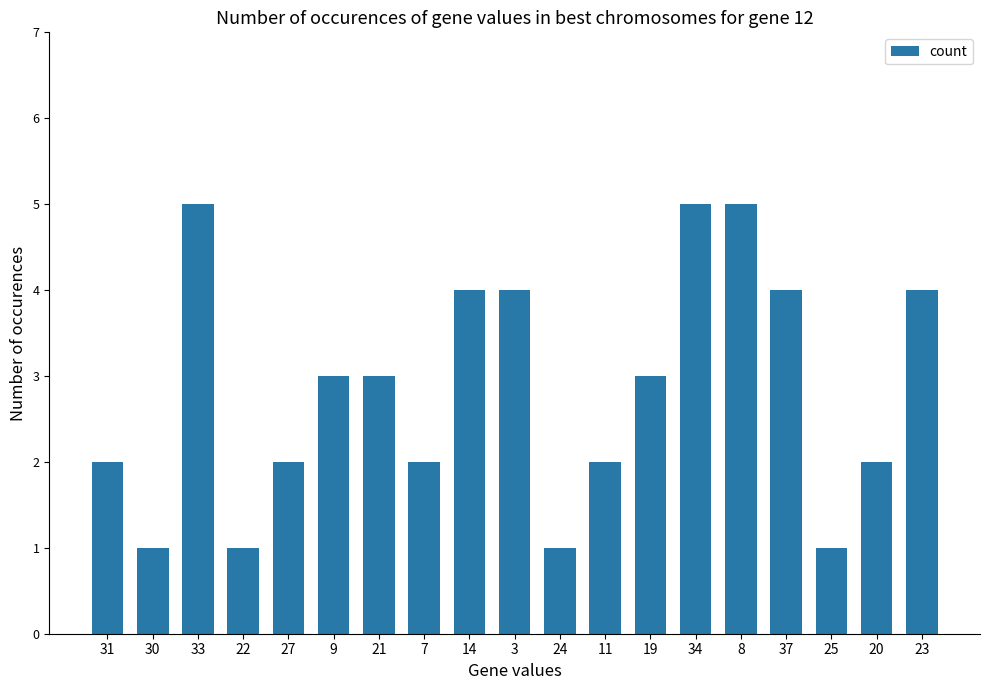

What is the difference between the maximum and minimum values?

4